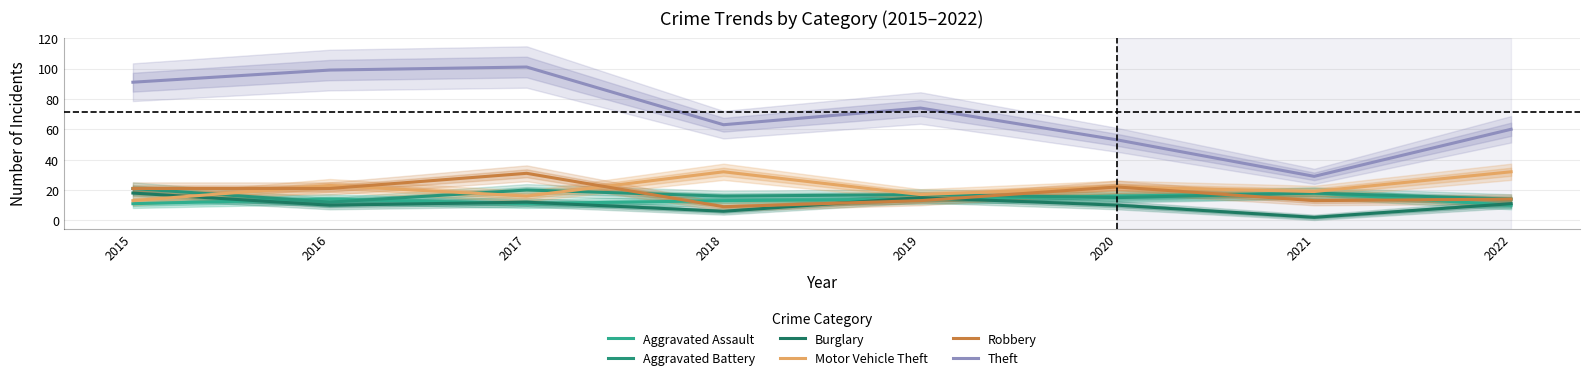

The value of Theft at 2019 is 74. True or false?

True